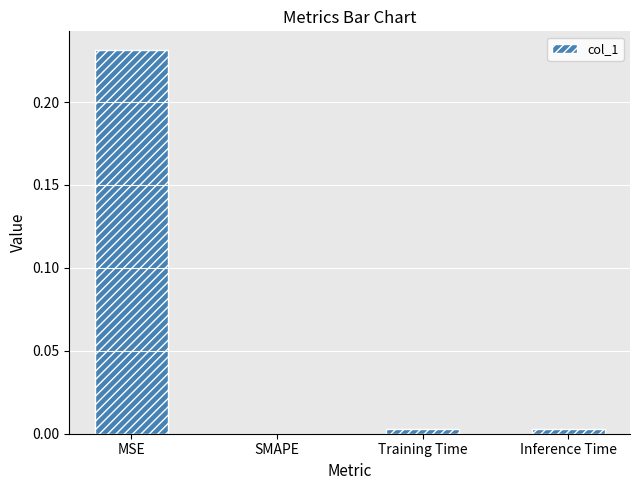

Which category has the highest value across all series?

MSE